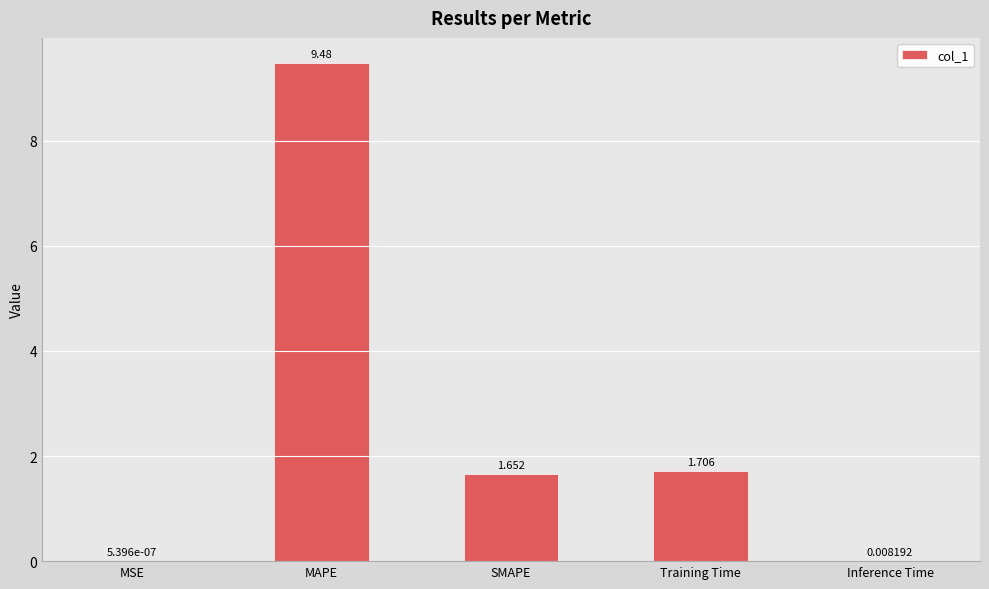

Which has a higher value, MSE or Training Time?

Training Time